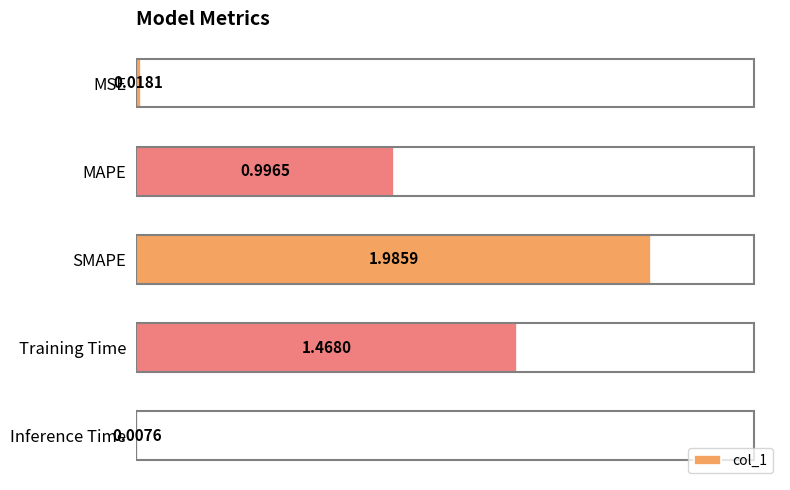

What is the sum of all values?

4.5